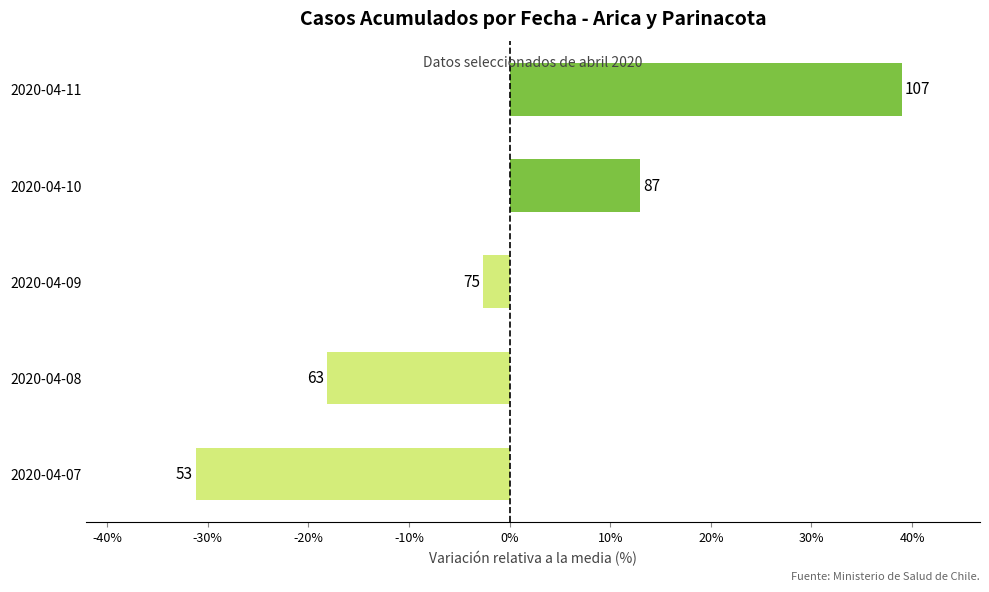

Does the chart contain any negative values?

Yes